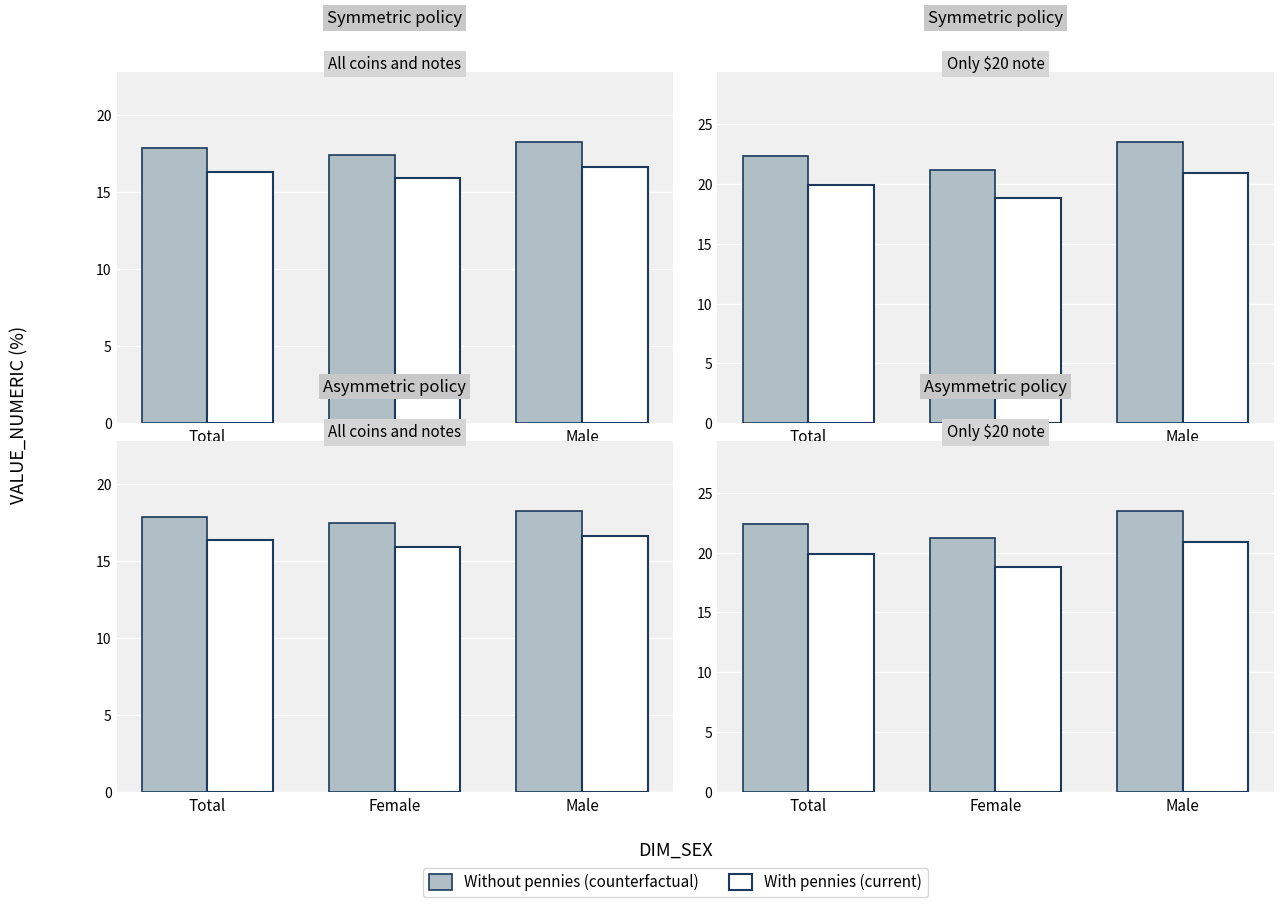

Rank the series at Male from highest to lowest value.

Without pennies (counterfactual), With pennies (current)